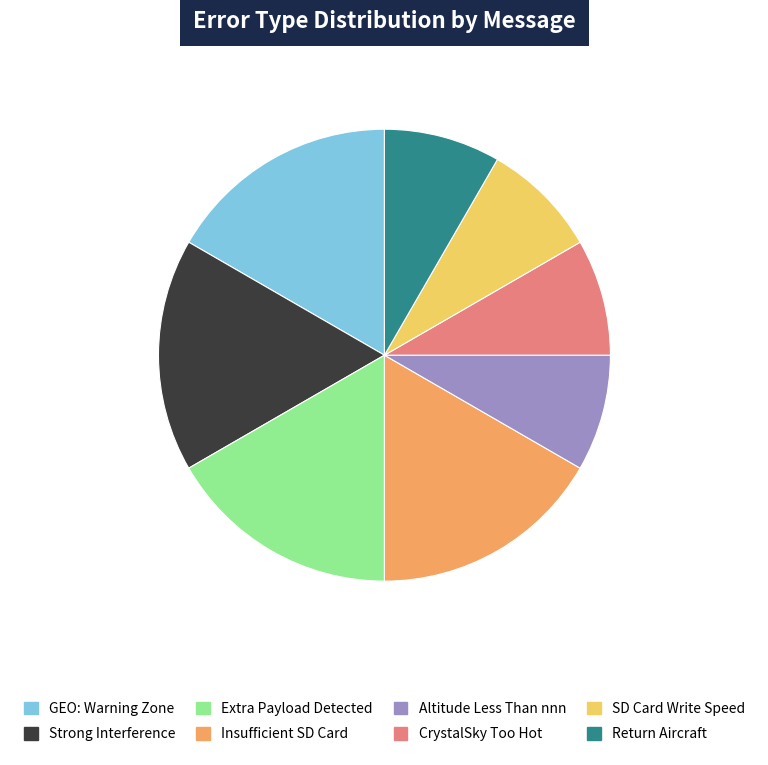

Is there a majority slice in this chart?

No